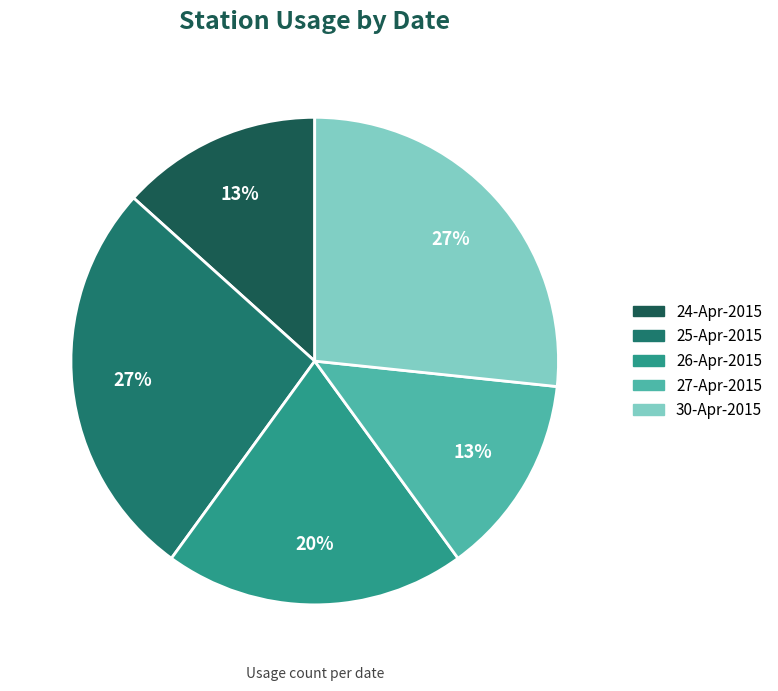

The 24-Apr-2015 slice represents 6% of the pie. True or false?

False